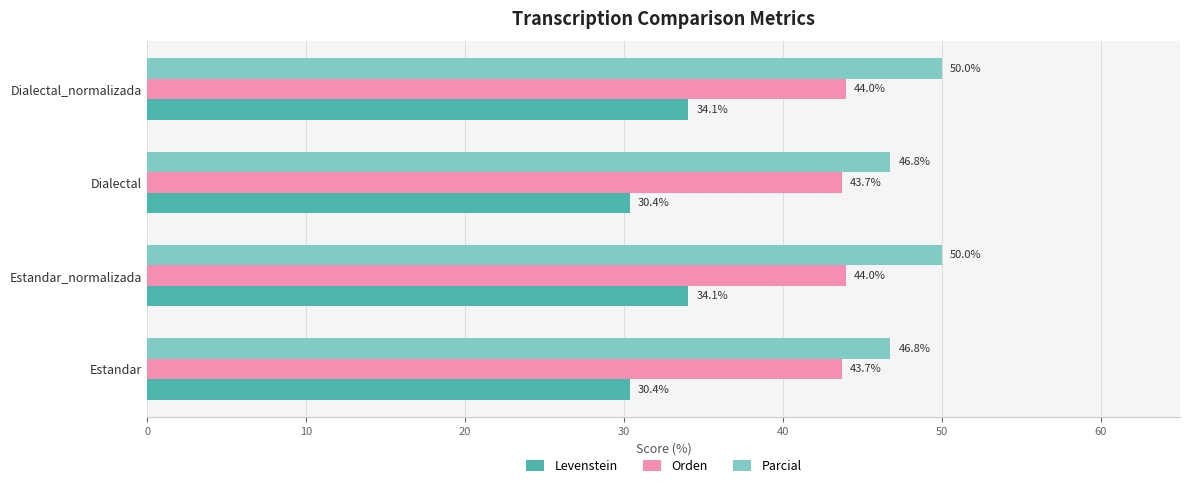

Rank the series by their average value, from highest to lowest.

Parcial, Orden, Levenstein